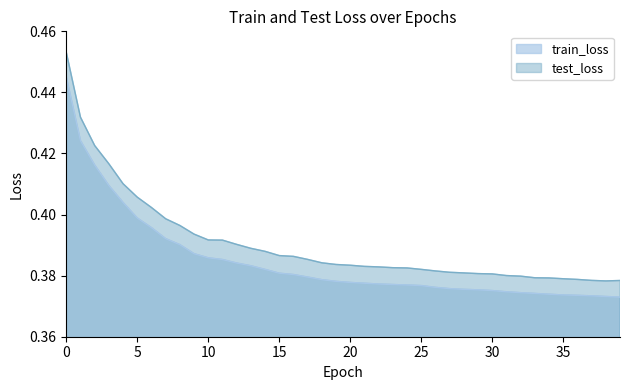

True or false: train_loss has more than 1 points higher than both neighbors.

False